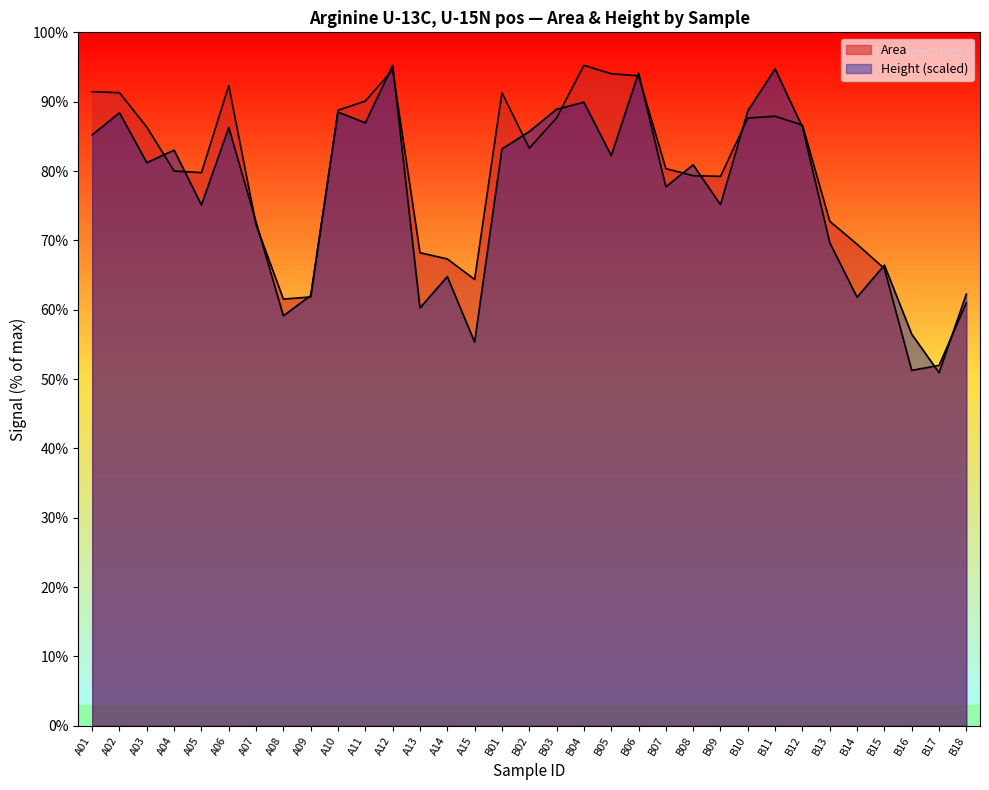

Does the chart have visible grid lines?

No